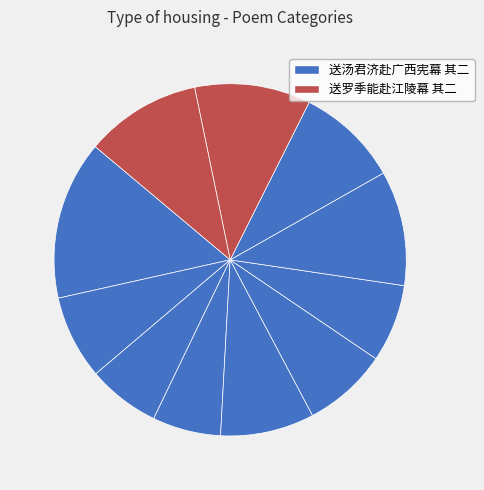

How many slices are in this pie chart?

11